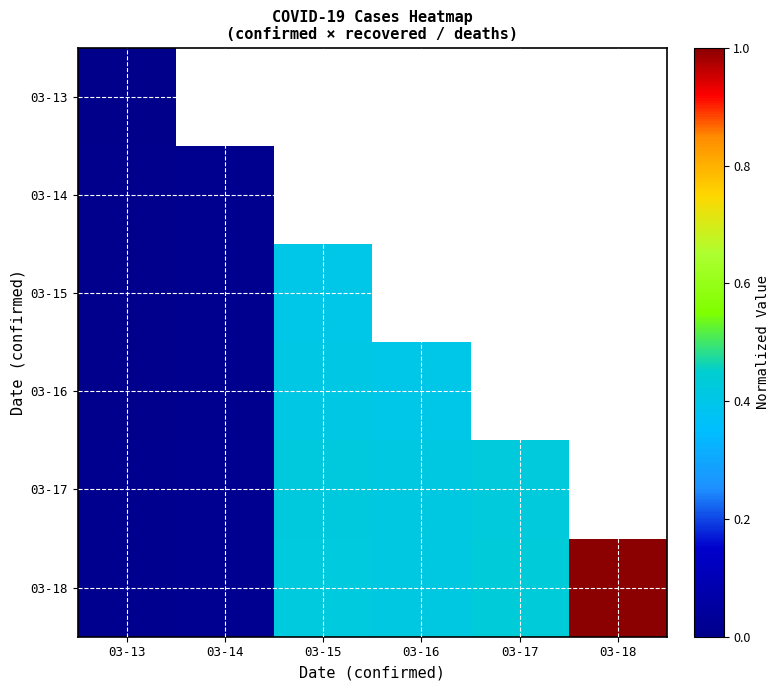

At 03-14, list the series in order from largest to smallest.

03-13, 03-17, 03-18, 03-16, 03-15, 03-14